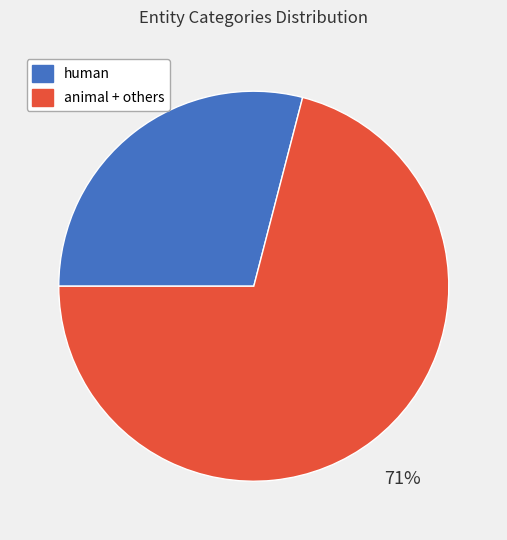

To the nearest percent, what is the difference between the largest and smallest slice percentages?

42%